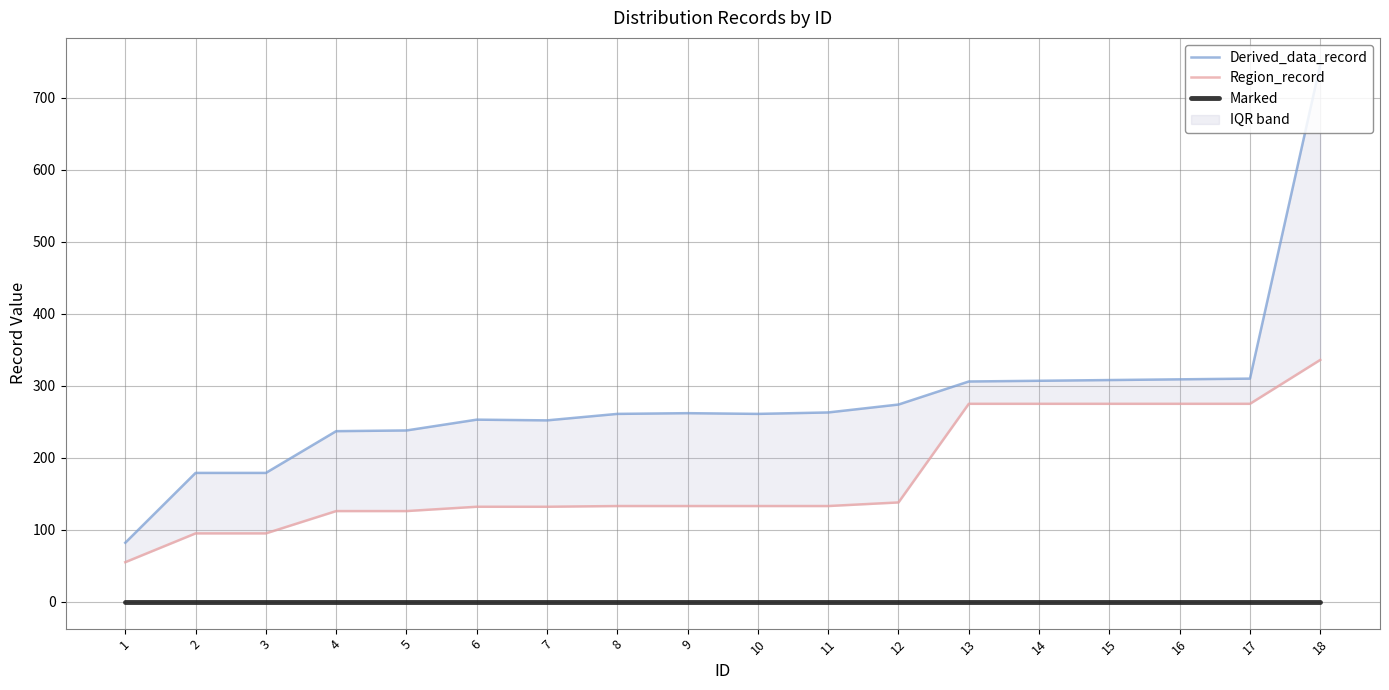

Which series has the largest total across all categories?

Derived_data_record